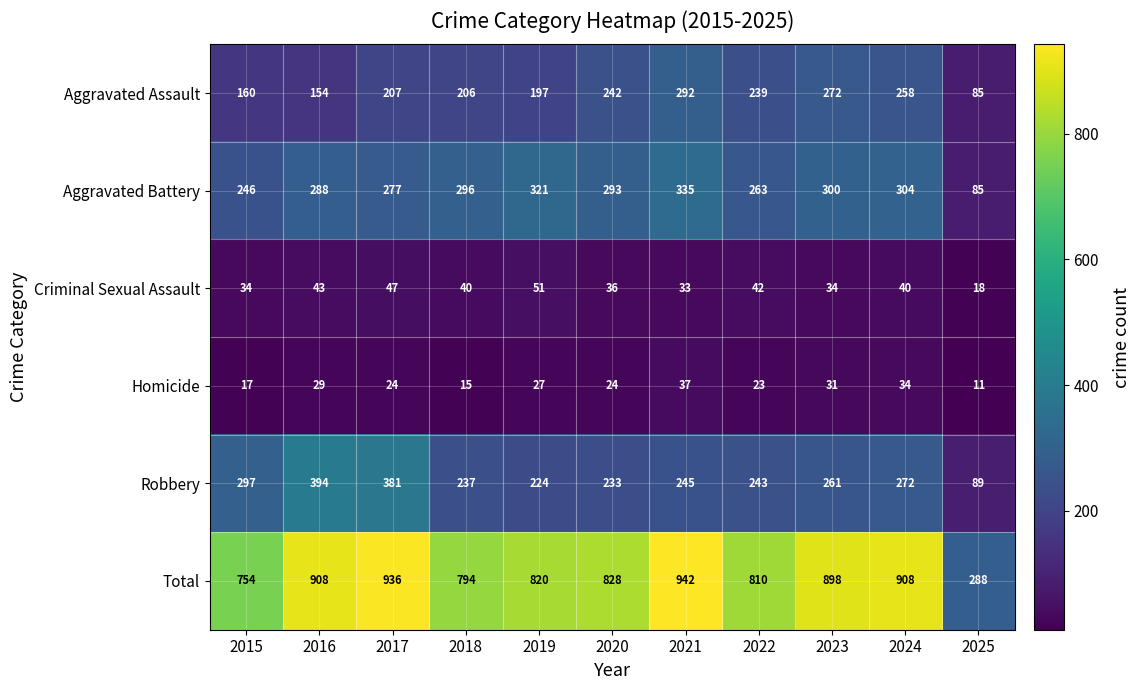

Which series has the largest total across all categories?

Total